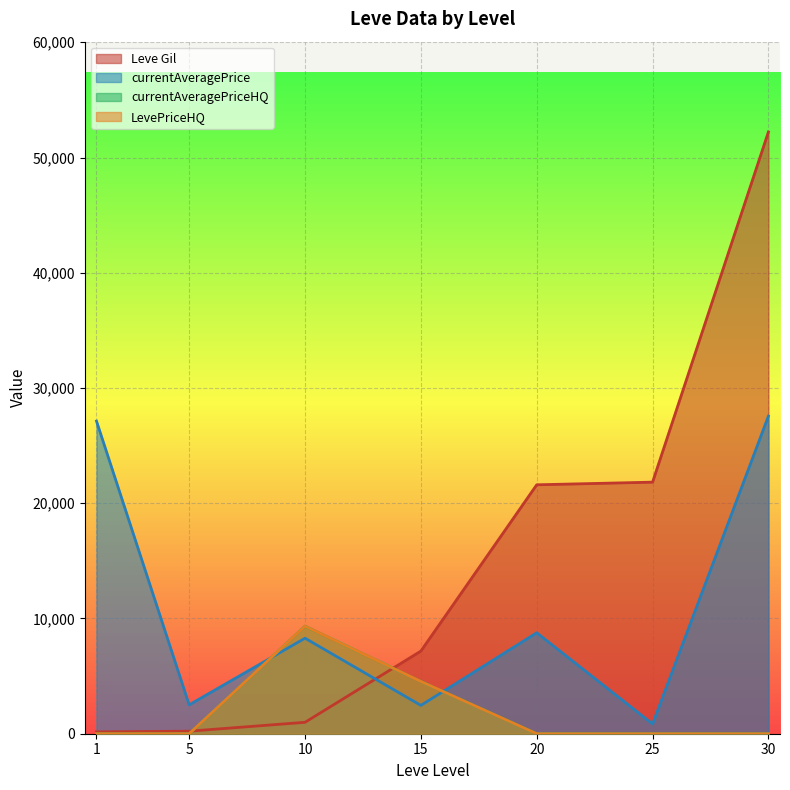

Between which two adjacent categories do currentAveragePriceHQ and currentAveragePrice first intersect?

5 and 10